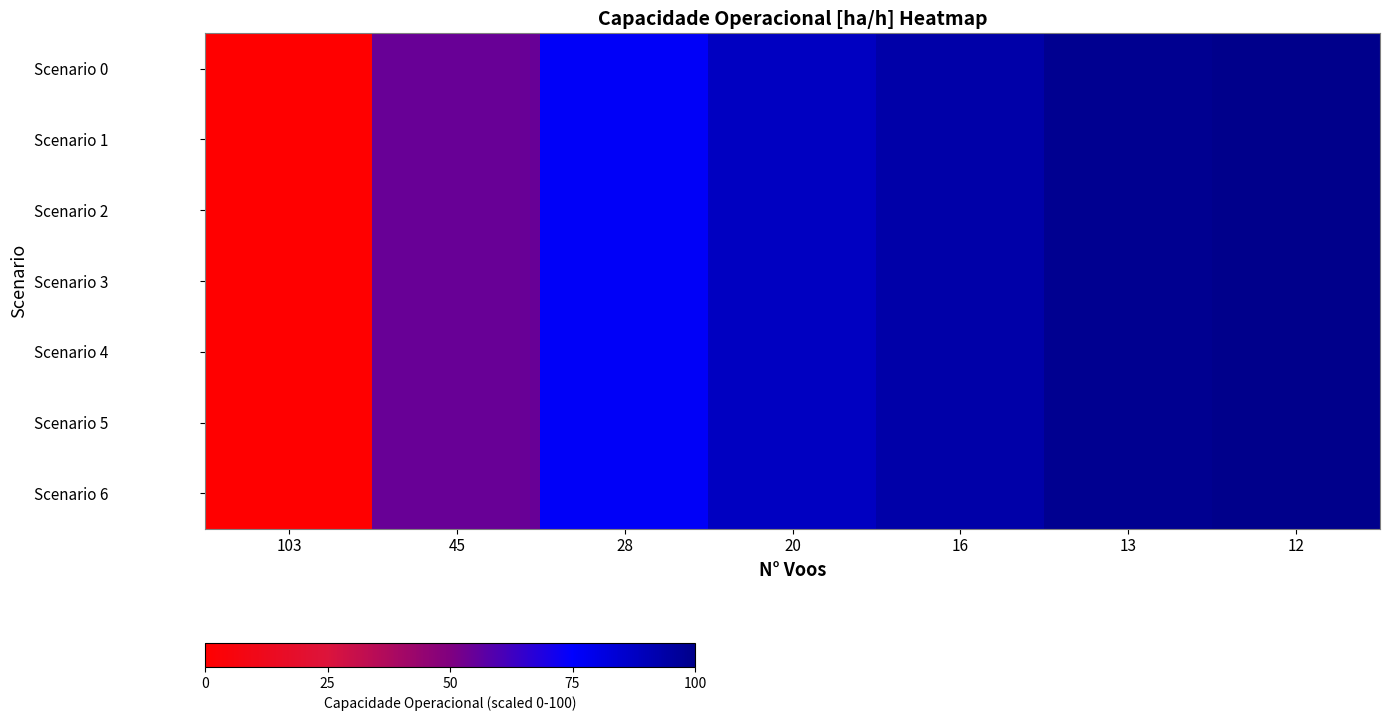

True or false: Scenario 5 has a value of 87.9 at 20.

True